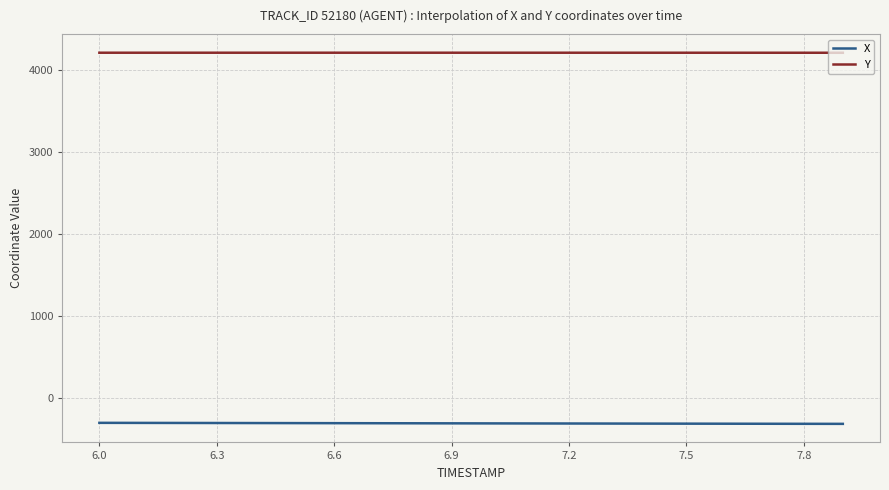

True or false: Y and X cross at least once.

False